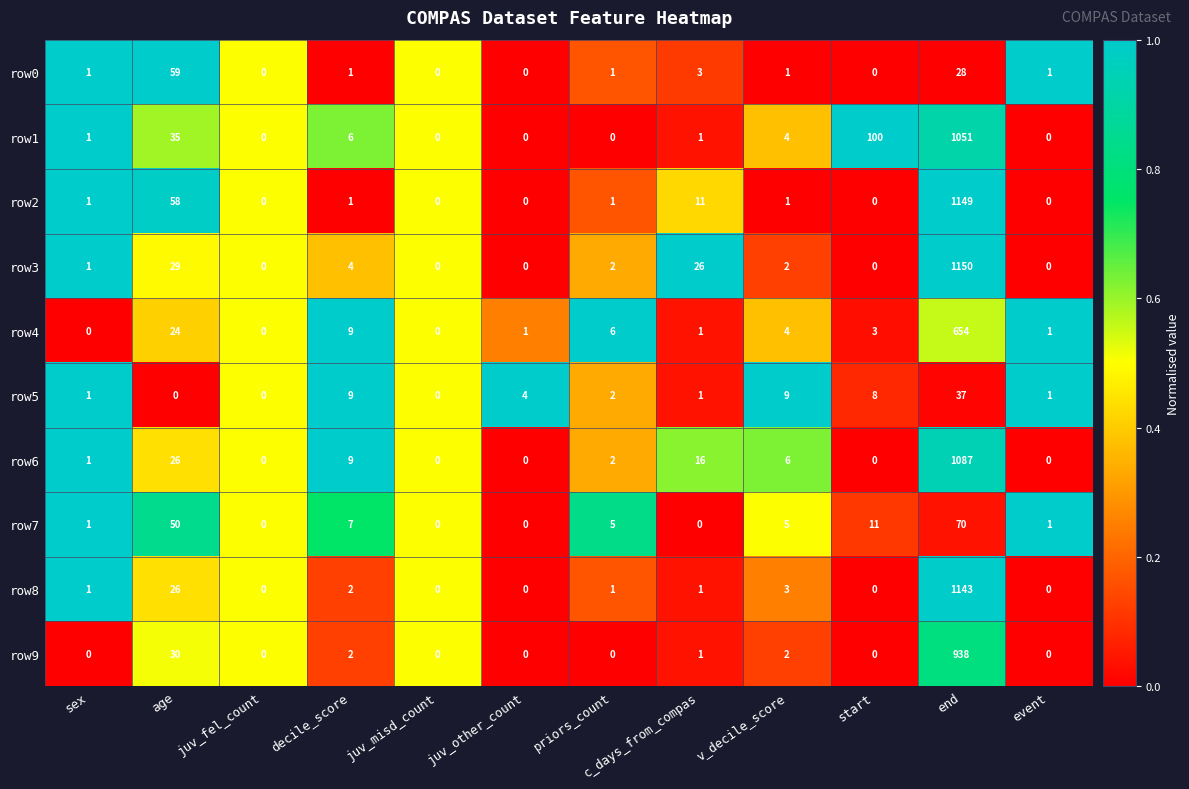

Which series has the largest range (max minus min)?

row3